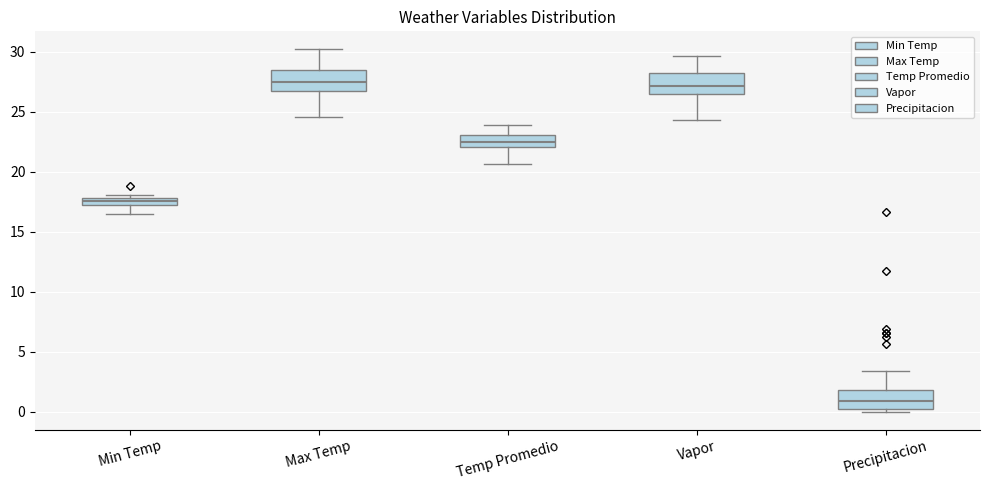

Where does the lower whisker of the box for Max Temp end on the y-axis? The values are not printed on the chart, so give them approximately, as read against the axis.

24.5